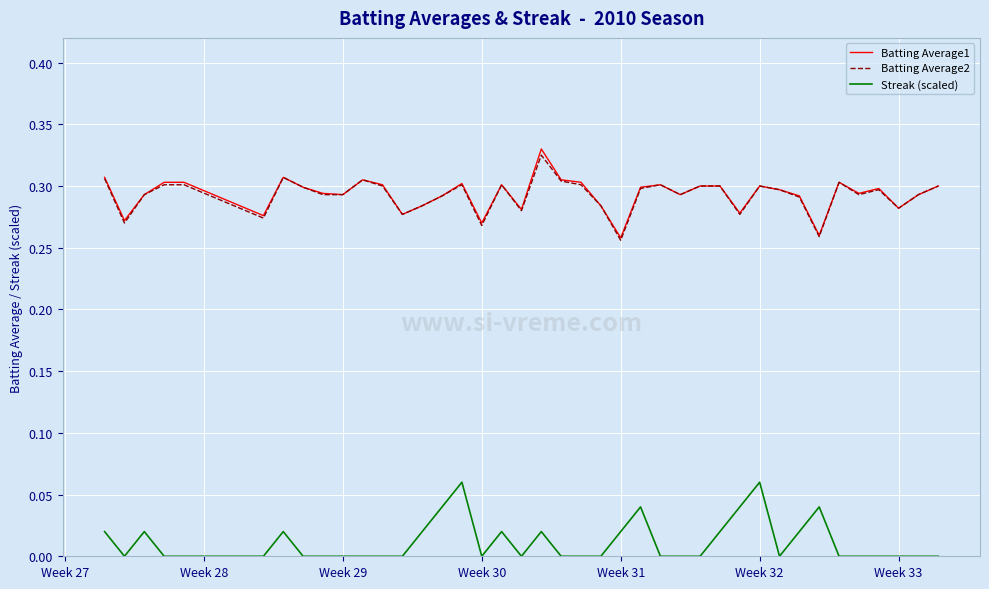

True or false: Streak (scaled) and Batting Average1 intersect in this chart.

False